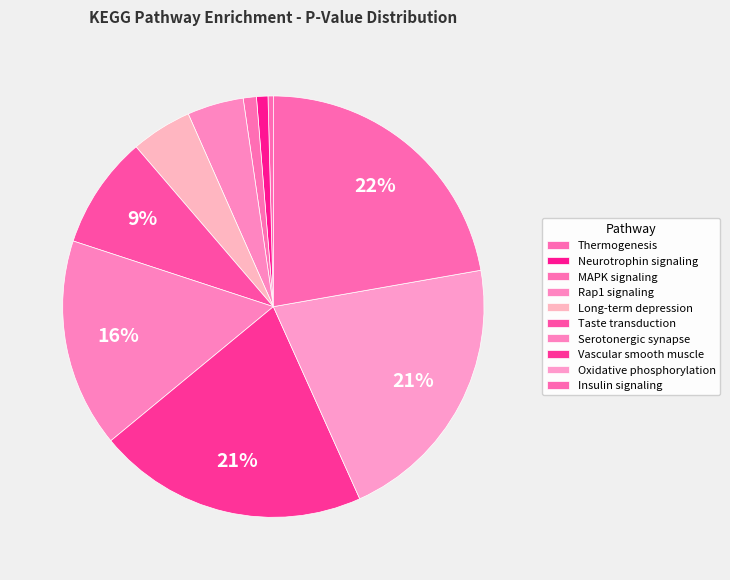

What portion of the pie excludes Rap1 signaling?

95.7%